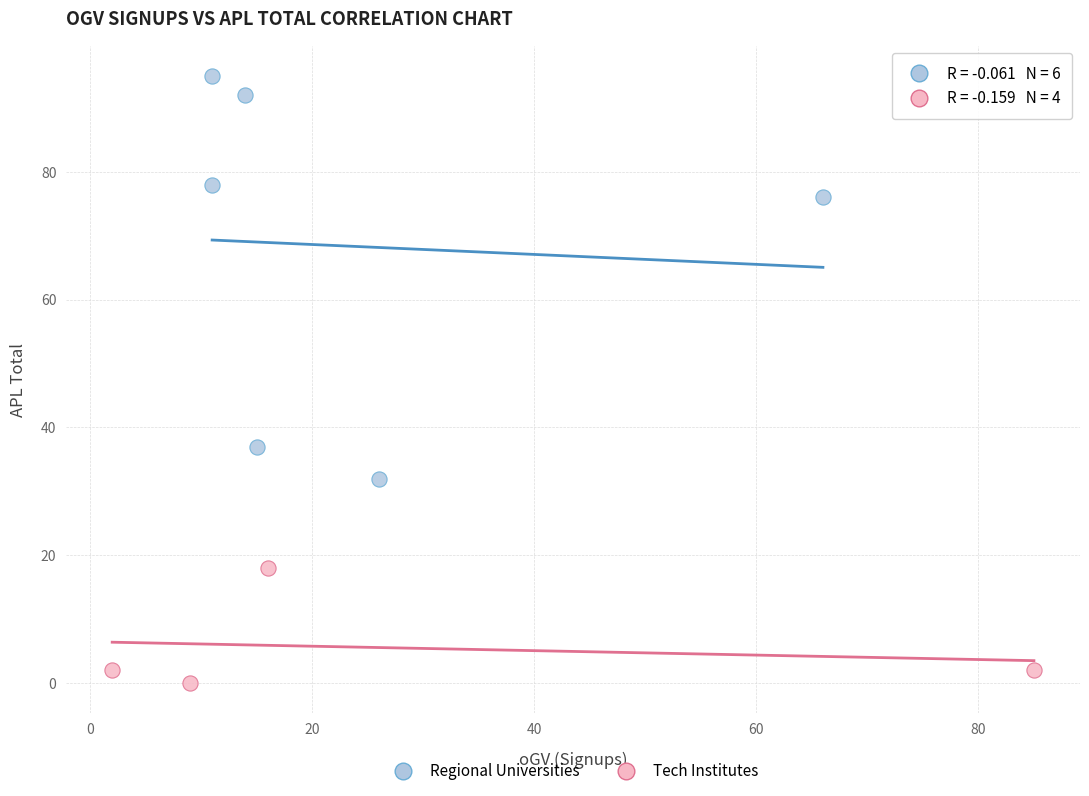

Which series reaches the maximum Y coordinate?

Regional Universities